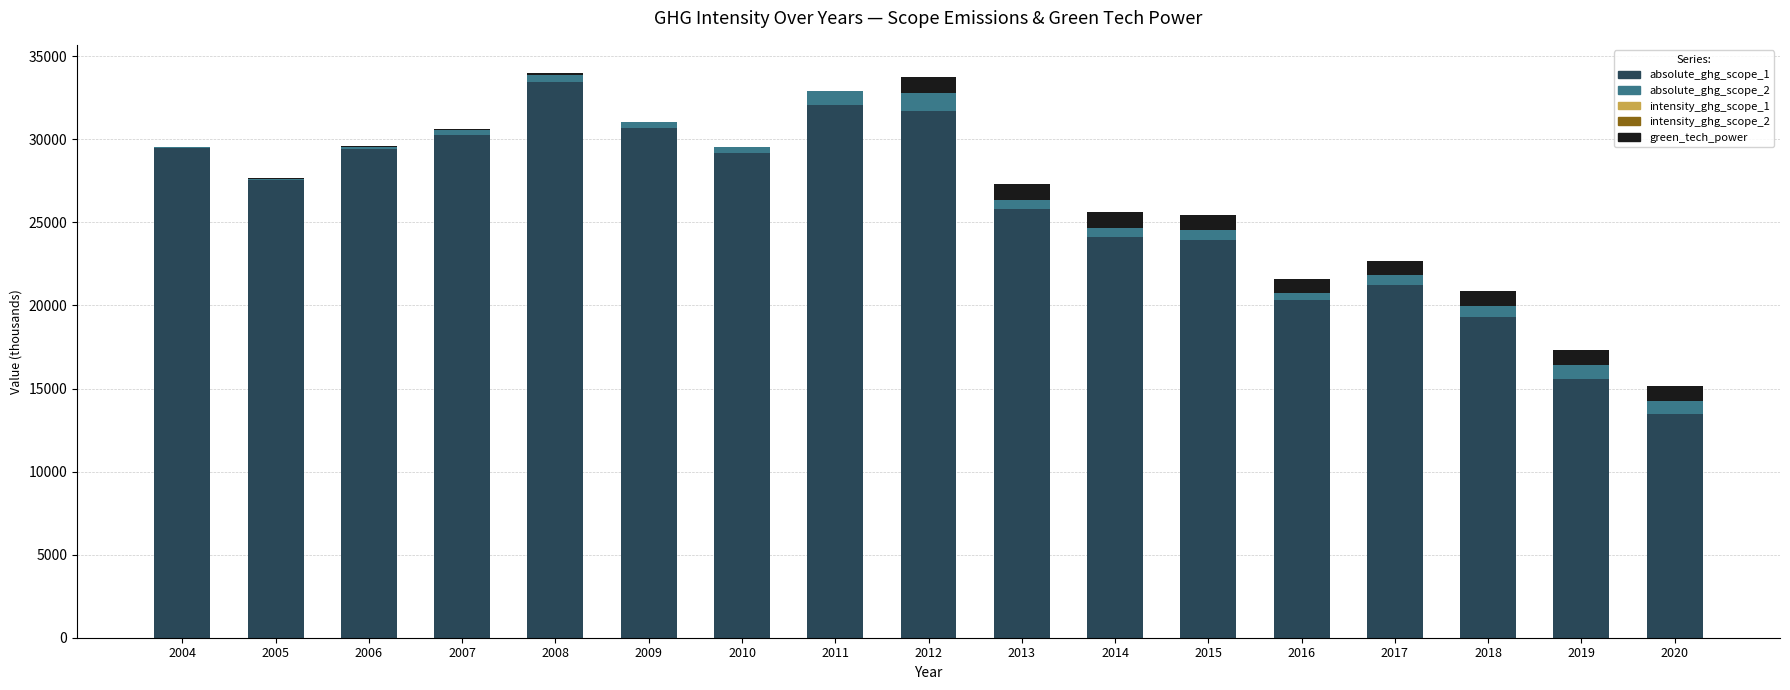

True or false: absolute_ghg_scope_1 has a value of 20302.3 at 2016.

True